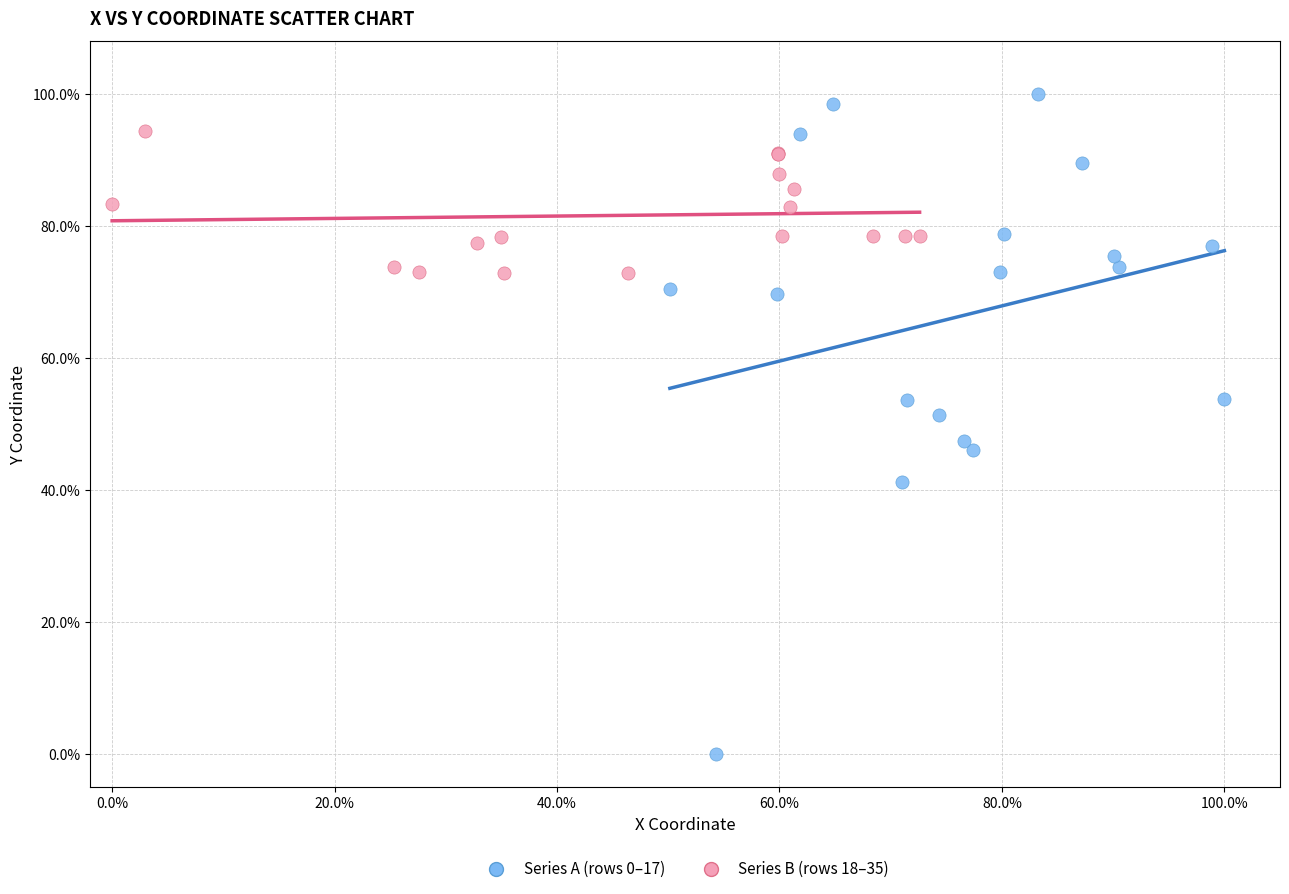

What are all the series names shown in the legend?

Series A (rows 0–17), Series B (rows 18–35)